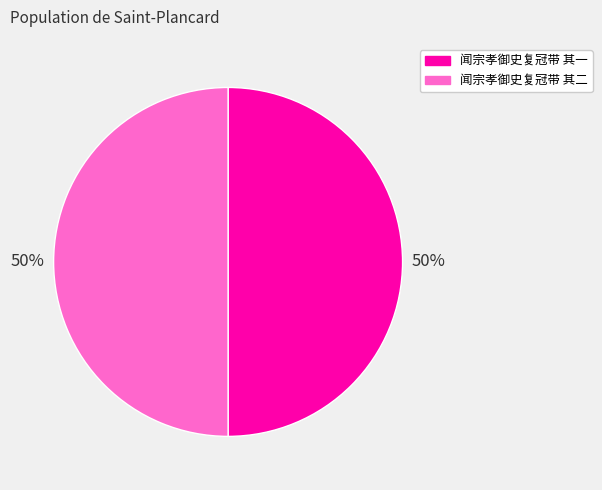

What is the ratio of the value at 闻宗孝御史复冠带 其一 to the value at 闻宗孝御史复冠带 其二?

1.0